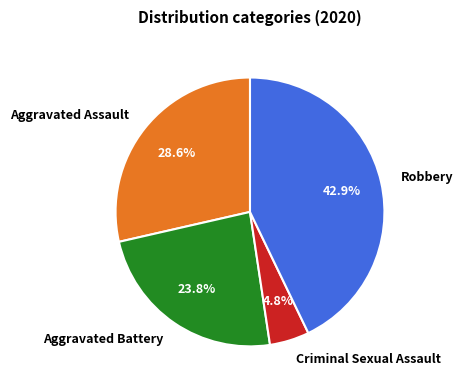

What percentage do Robbery and Aggravated Assault together represent?

71.4%